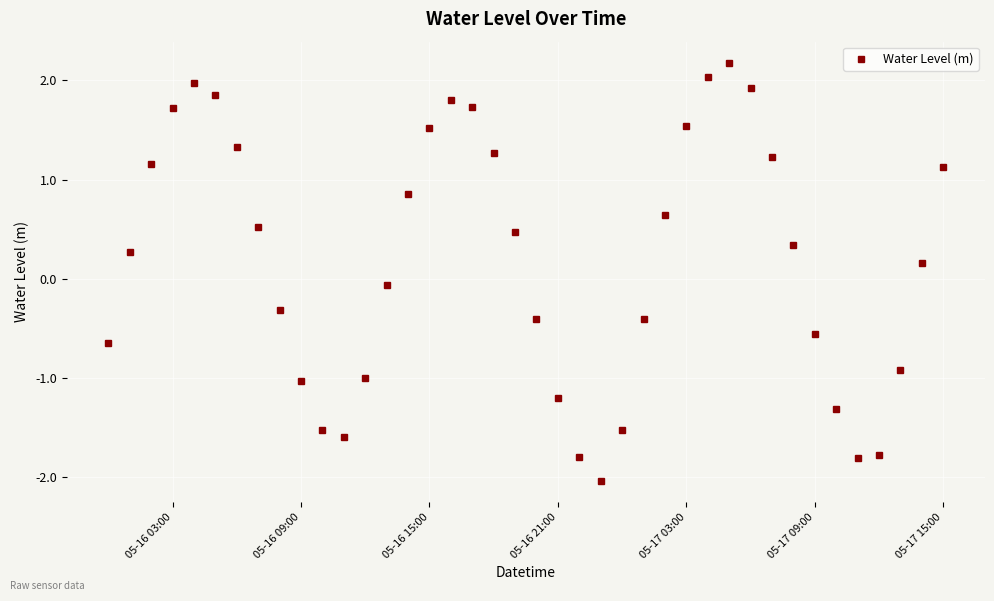

How many points are lower than both their immediate neighbors (excluding endpoints)?

3